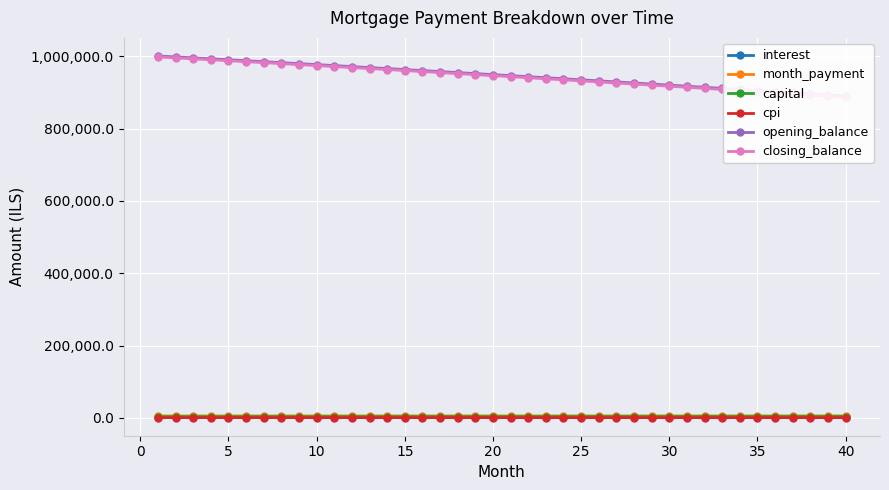

List the series in order of their peak value, lowest first.

cpi, interest, capital, month_payment, closing_balance, opening_balance